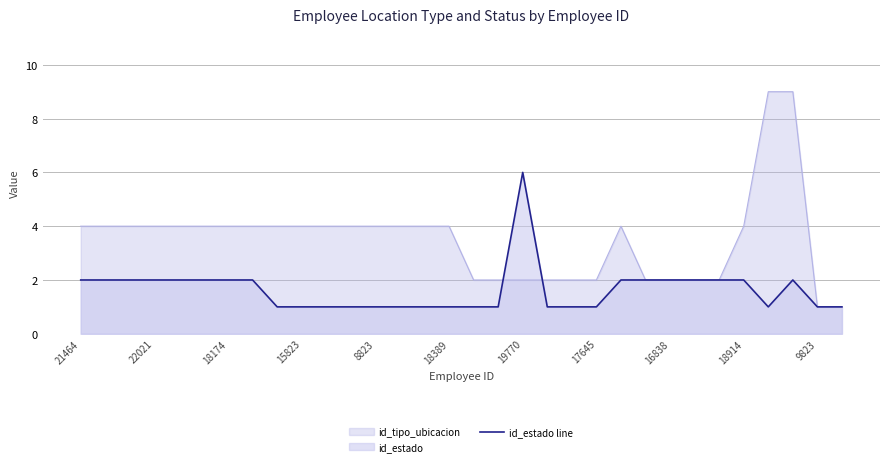

What is the sum of all values?

52